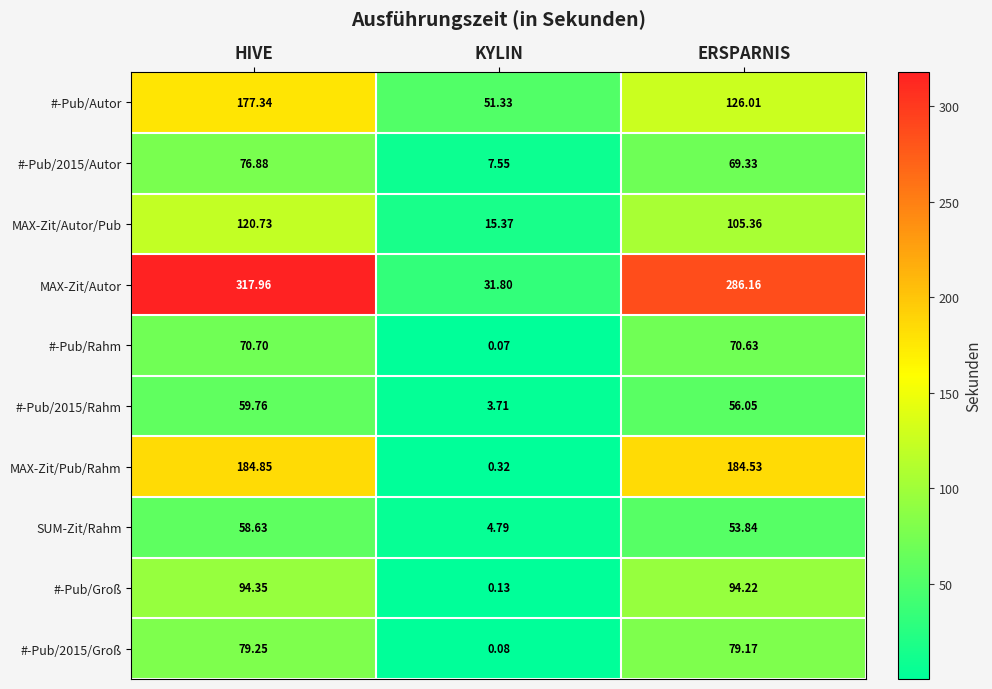

Which category has the highest value in the #-Pub/2015/Autor series?

HIVE